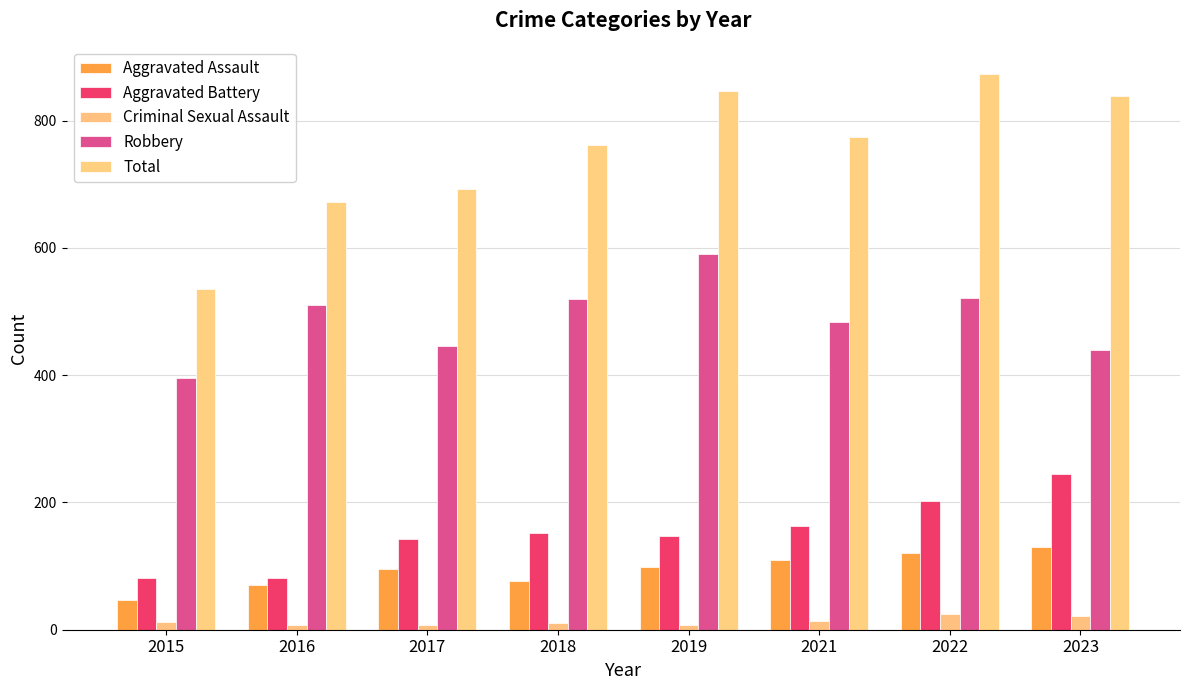

What is the value of the Aggravated Battery bar at the 4th from the left?

152